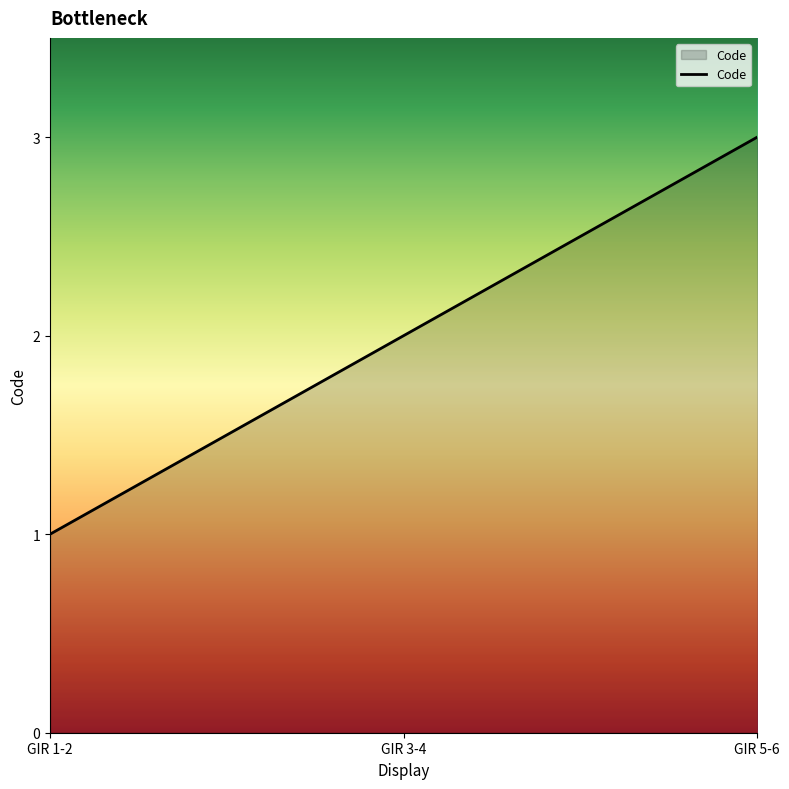

How many lines are shown in the chart?

1